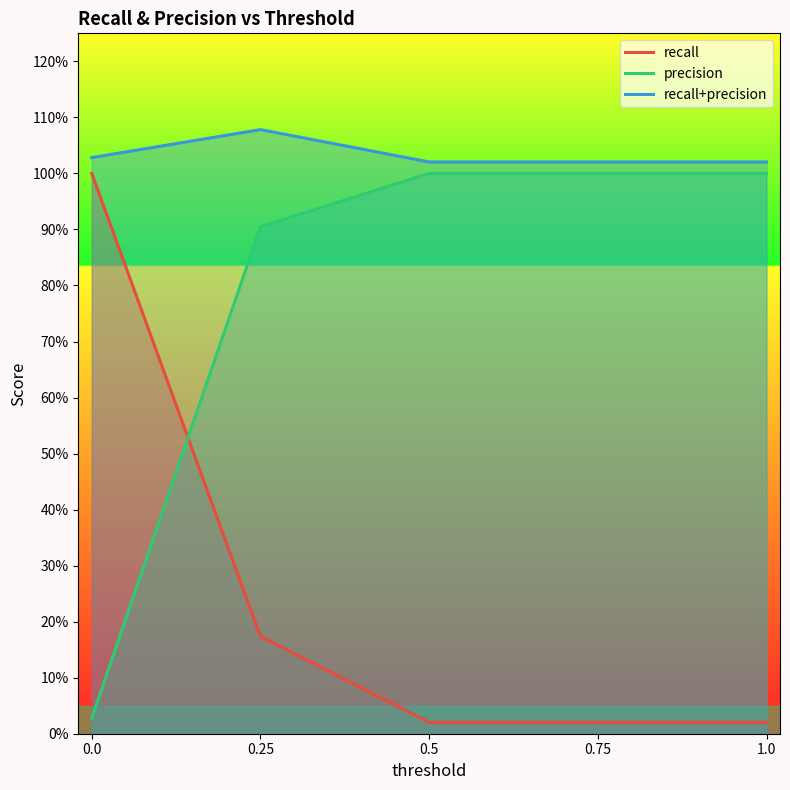

At 0.5, list the series in order from smallest to largest.

recall, precision, recall+precision